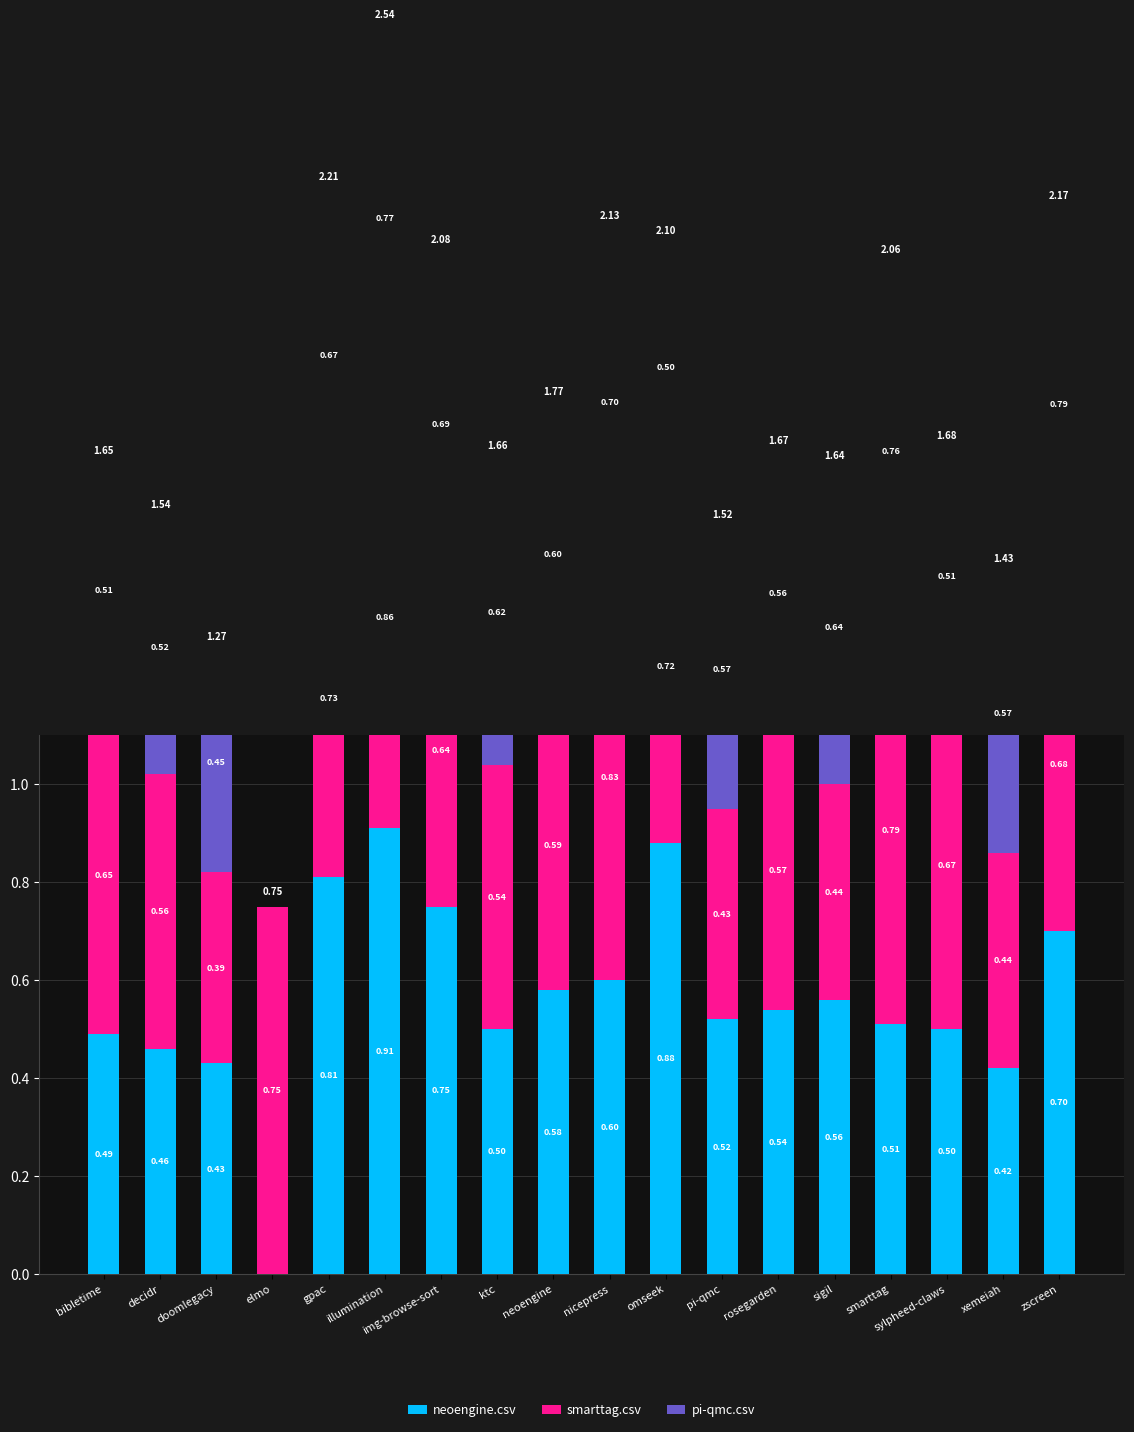

How many data points does each series have?

18